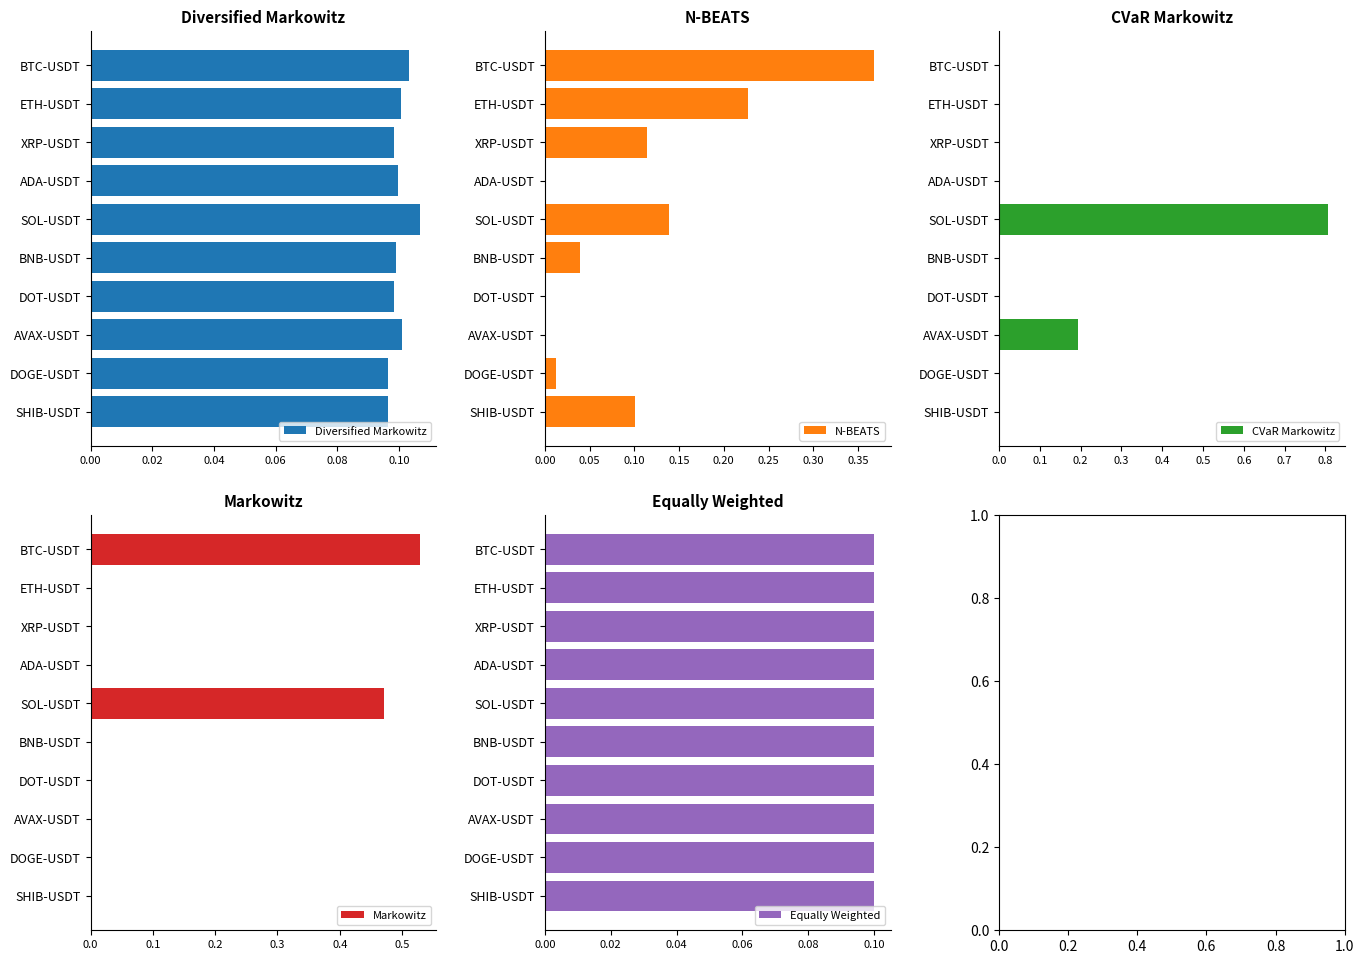

The N-BEATS series shows 0.1 at SHIB-USDT. True or false?

True